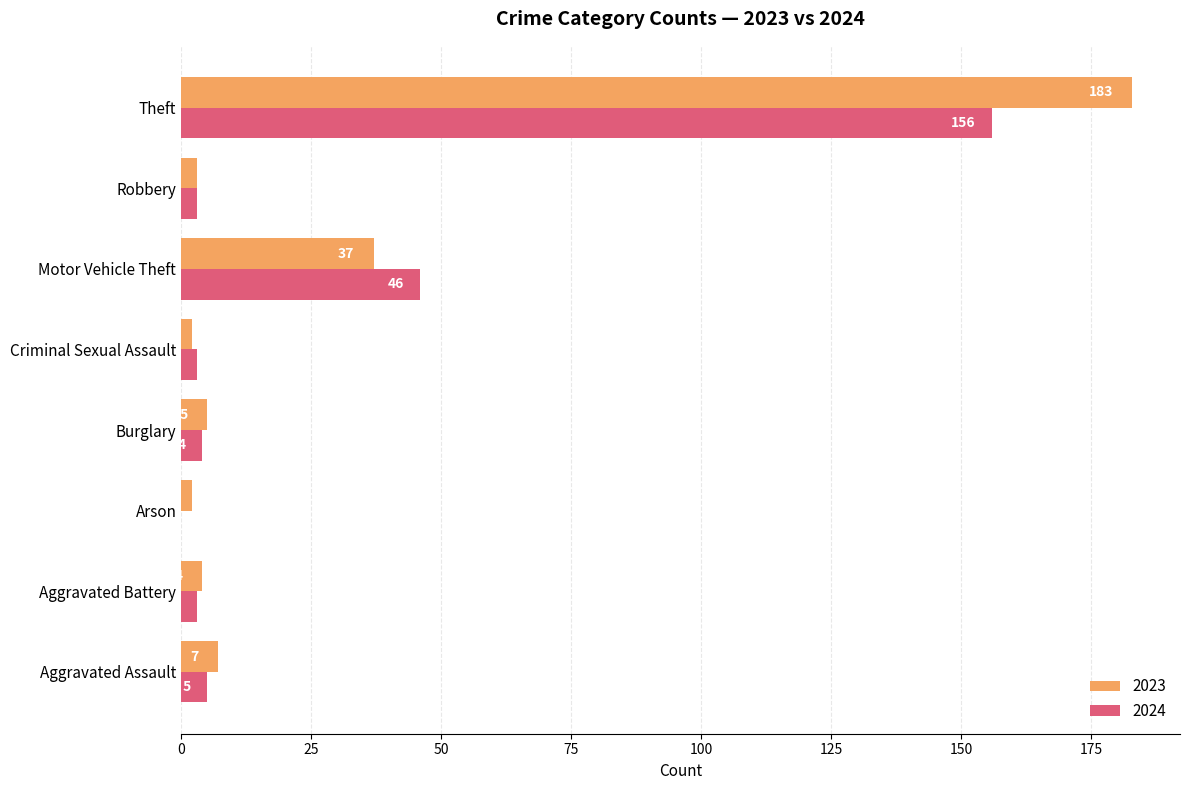

At which label is 2024 closest to 78?

Motor Vehicle Theft